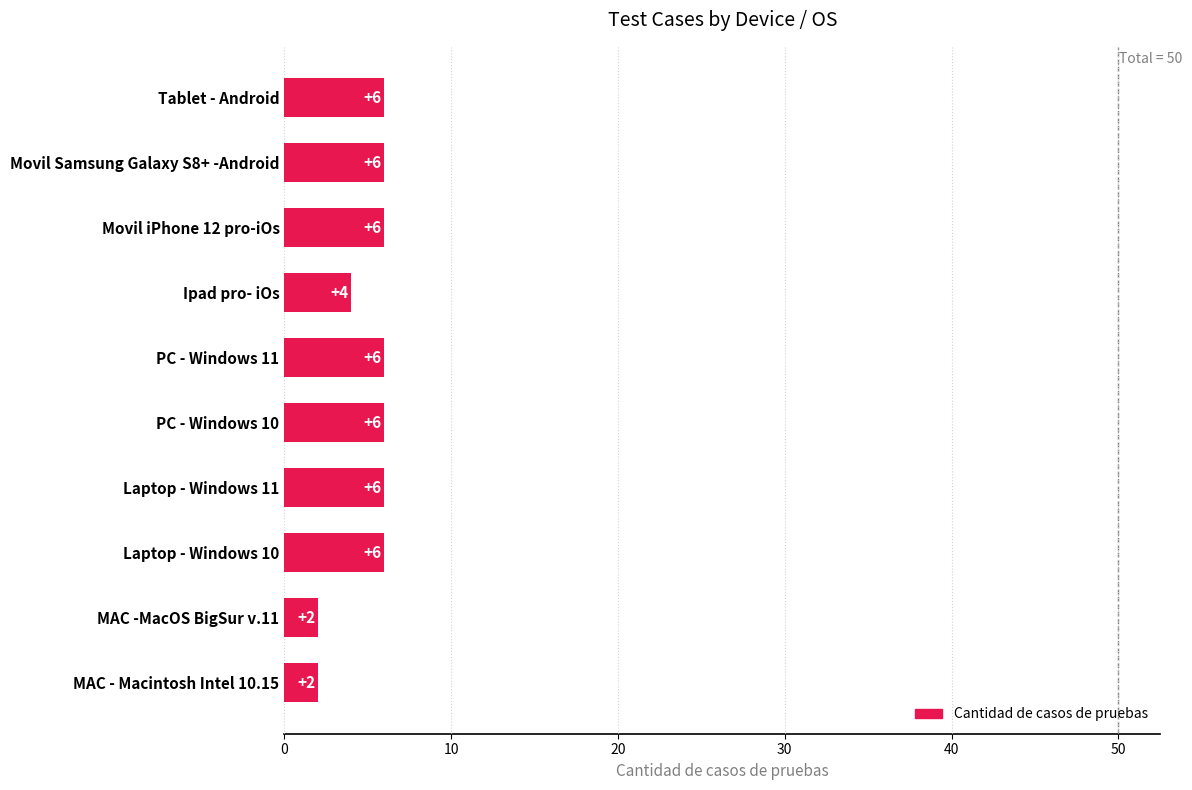

How many values are between 4 and 6?

8